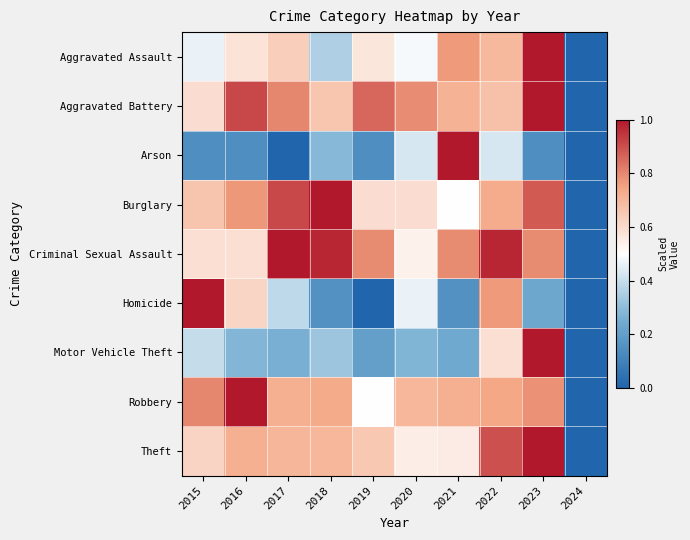

Reading left to right, extract all data points from this chart.

Aggravated Assault: 2015=0.5	2016=0.6	2017=0.6	2018=0.4	2019=0.6	2020=0.5	2021=0.8	2022=0.7	2023=1.0	2024=0.0
Aggravated Battery: 2015=0.6	2016=0.9	2017=0.8	2018=0.7	2019=0.9	2020=0.8	2021=0.7	2022=0.7	2023=1.0	2024=0.0
Arson: 2015=0.1	2016=0.1	2017=0.0	2018=0.3	2019=0.1	2020=0.4	2021=1.0	2022=0.4	2023=0.1	2024=0.0
Burglary: 2015=0.7	2016=0.8	2017=0.9	2018=1.0	2019=0.6	2020=0.6	2021=0.5	2022=0.7	2023=0.9	2024=0.0
Criminal Sexual Assault: 2015=0.6	2016=0.6	2017=1.0	2018=1.0	2019=0.8	2020=0.5	2021=0.8	2022=1.0	2023=0.8	2024=0.0
Homicide: 2015=1.0	2016=0.6	2017=0.4	2018=0.2	2019=0.0	2020=0.5	2021=0.2	2022=0.8	2023=0.2	2024=0.0
Motor Vehicle Theft: 2015=0.4	2016=0.3	2017=0.3	2018=0.3	2019=0.2	2020=0.3	2021=0.2	2022=0.6	2023=1.0	2024=0.0
Robbery: 2015=0.8	2016=1.0	2017=0.7	2018=0.7	2019=0.5	2020=0.7	2021=0.7	2022=0.7	2023=0.8	2024=0.0
Theft: 2015=0.6	2016=0.7	2017=0.7	2018=0.7	2019=0.6	2020=0.5	2021=0.6	2022=0.9	2023=1.0	2024=0.0